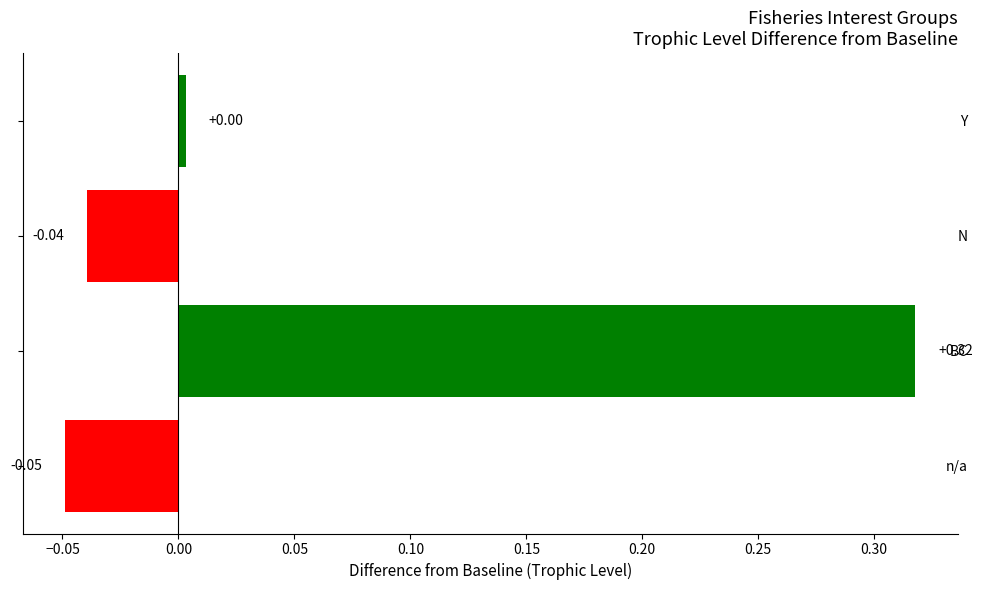

Where is the data nearest to the value 0?

Y